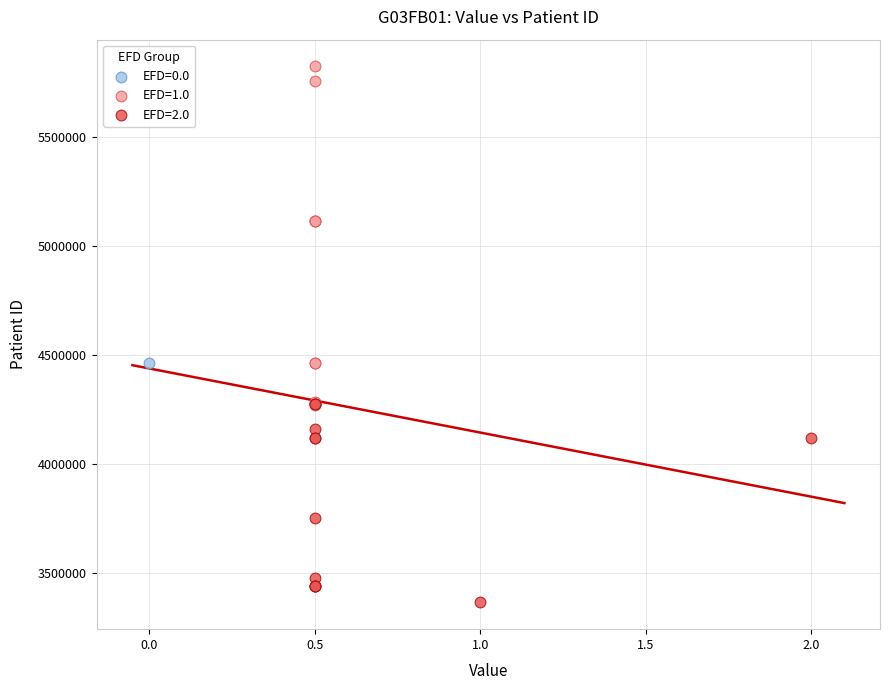

Which series contains the highest Y value?

EFD=1.0